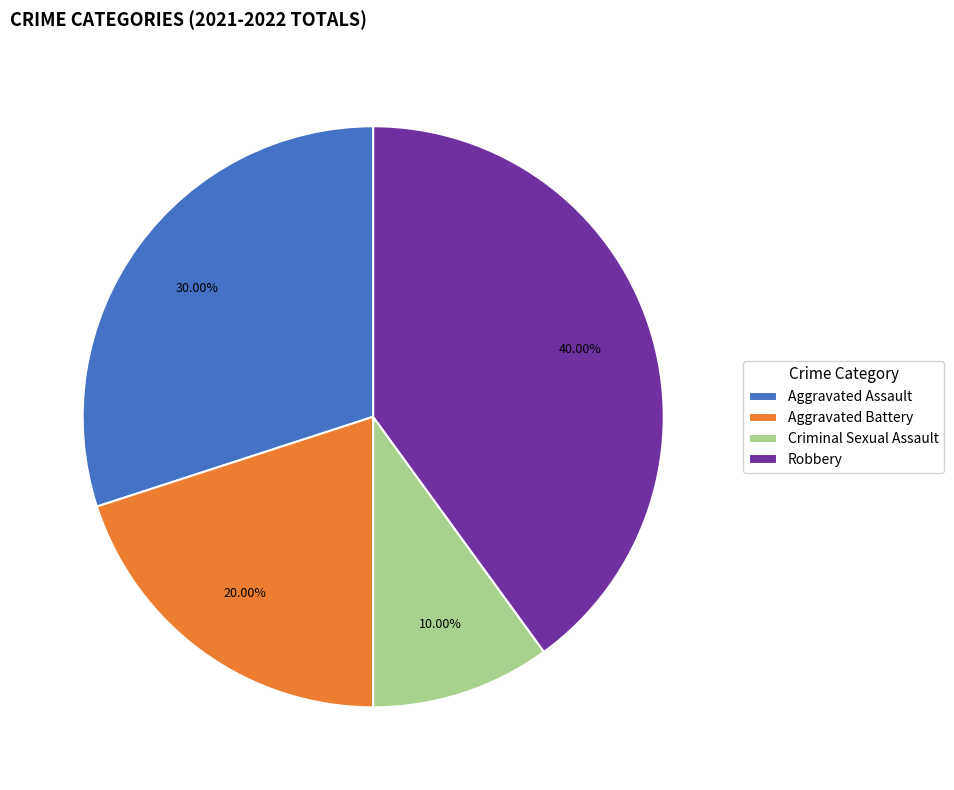

Does any single category account for the majority?

No